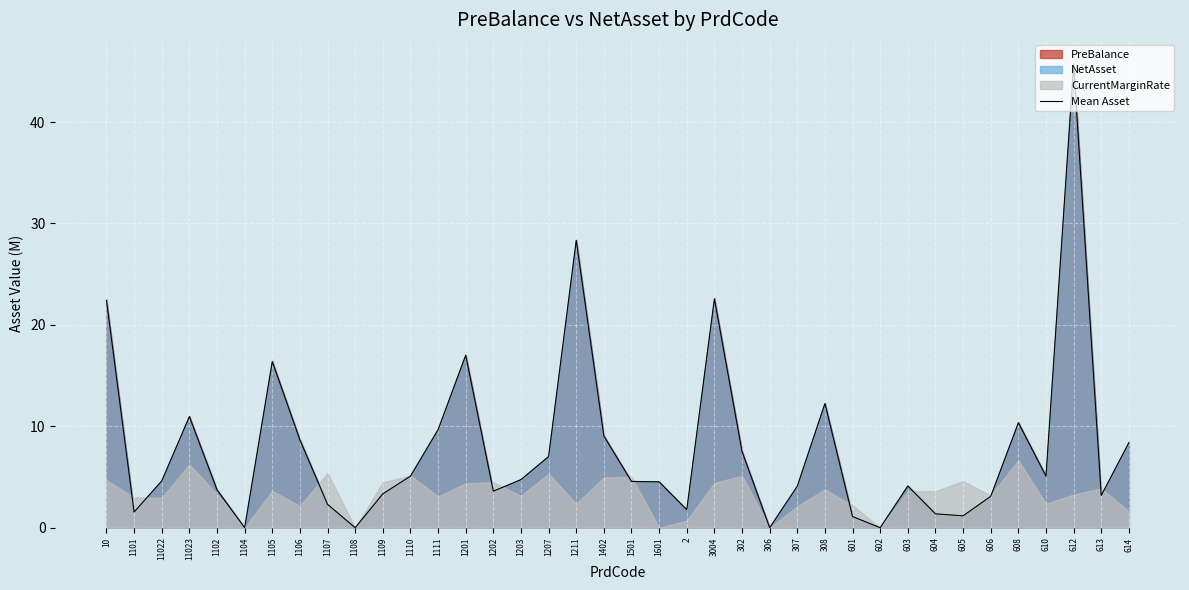

What is the difference between the values at 3004 and 1201?

5.6